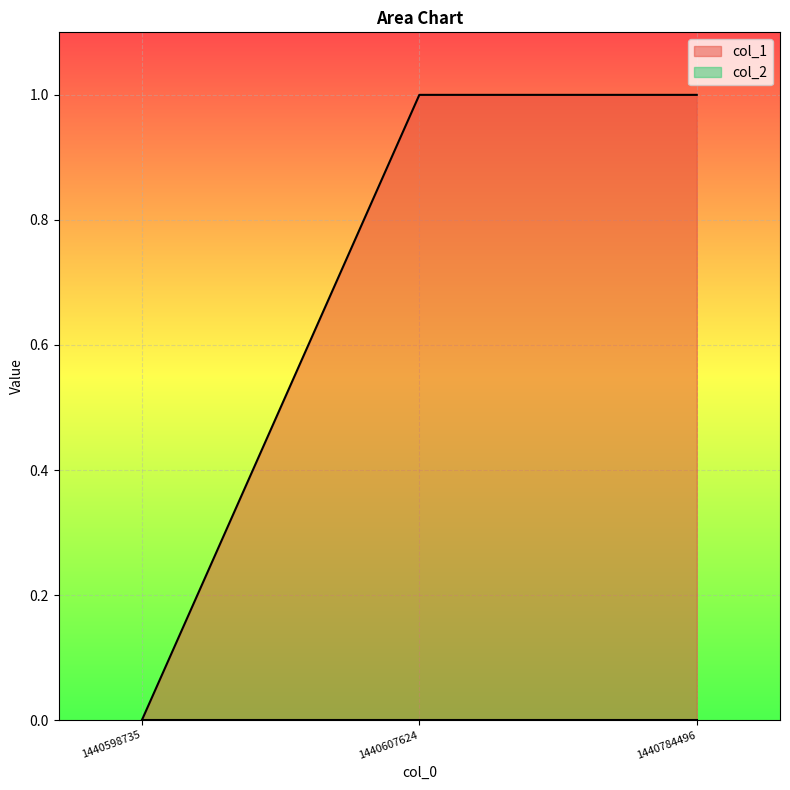

What is the difference between the values at 1440607624 and 1440598735?

1